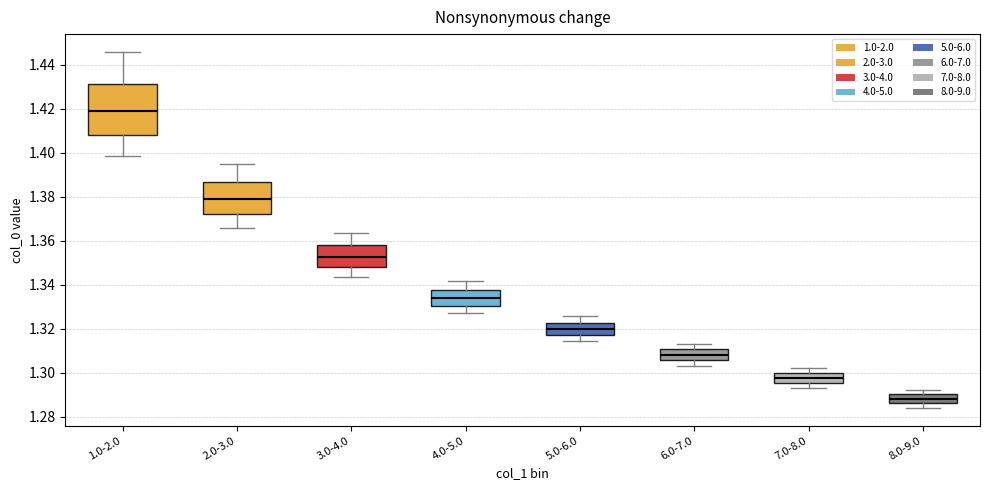

Which box has the highest median line?

1.0-2.0